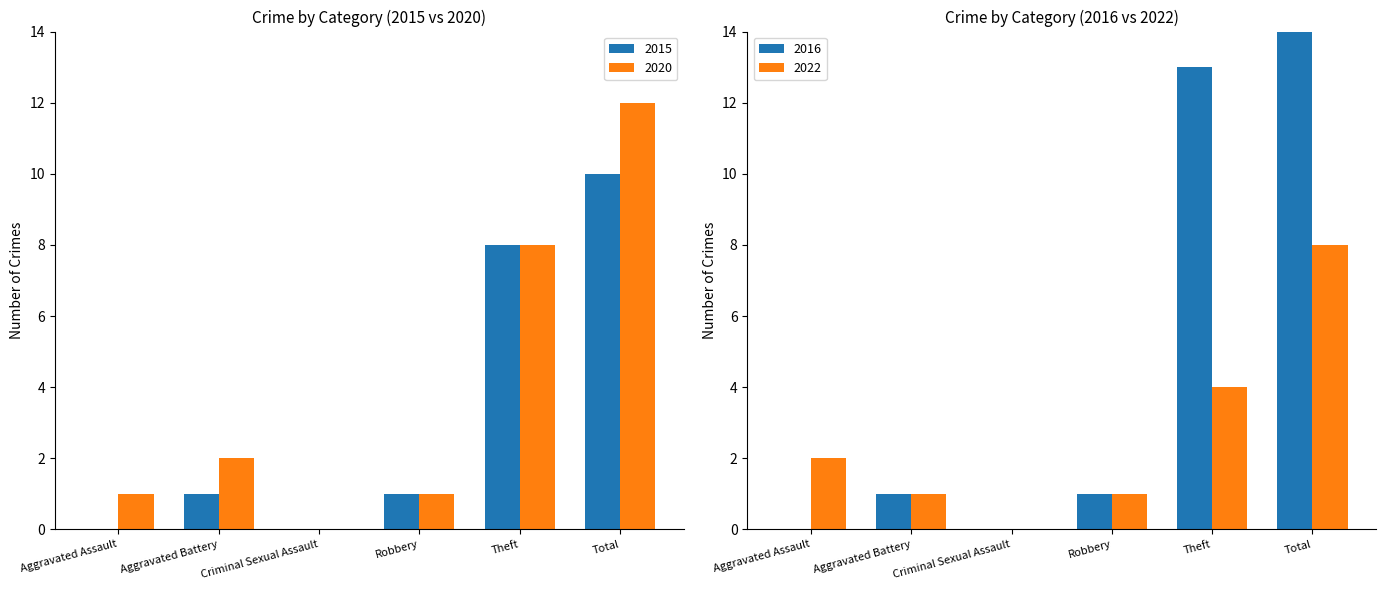

How many bars are there in each group?

2